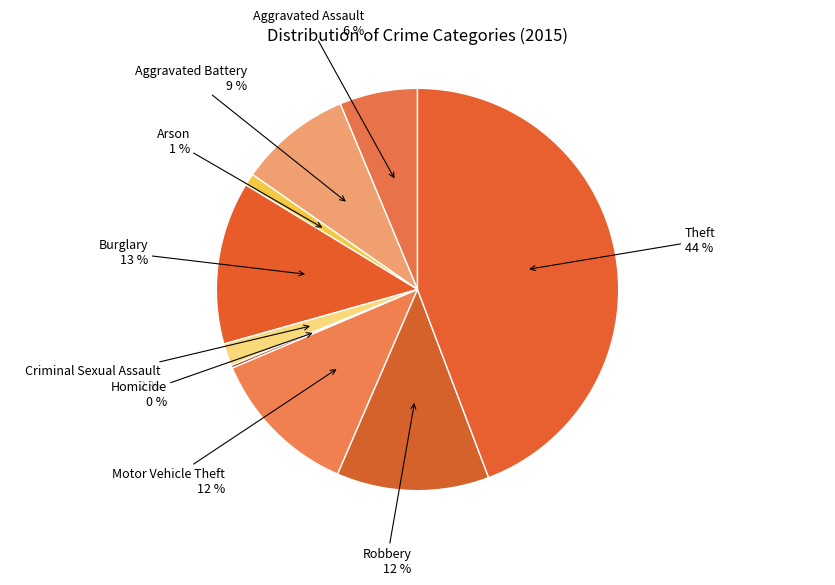

Is it true that Motor Vehicle Theft is 6% of the pie?

False